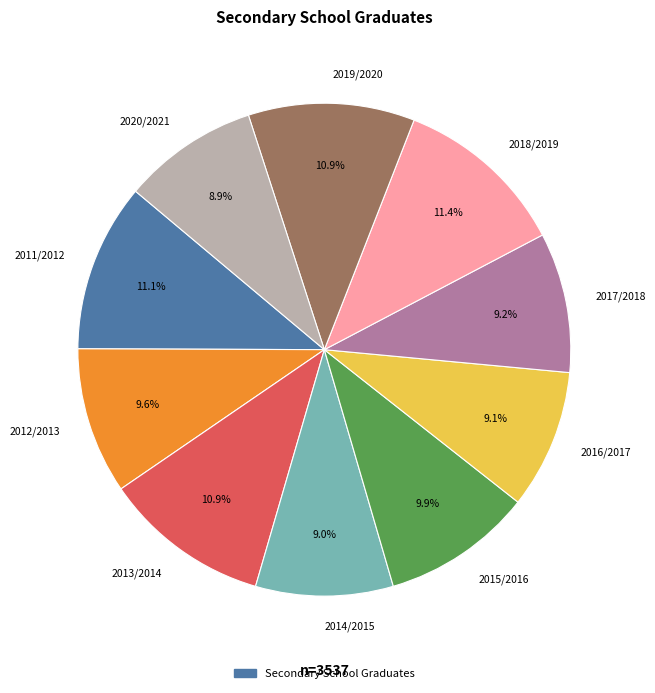

How many slices are in this pie chart?

10